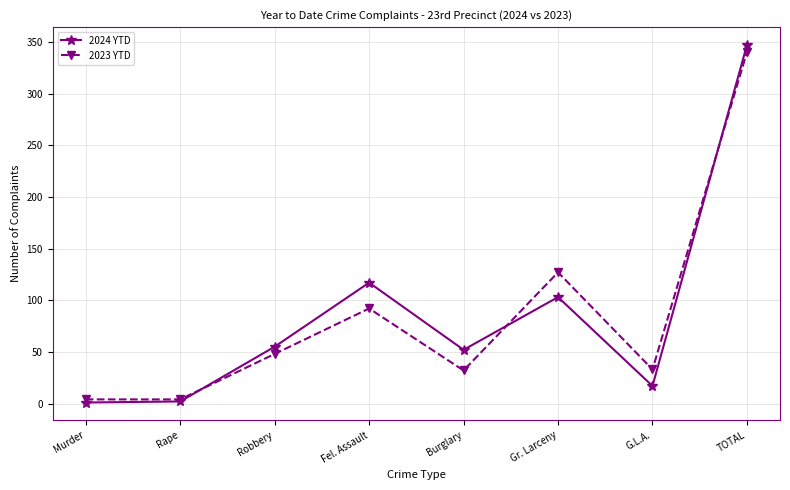

What is the label of the 5th point from the left?

Burglary